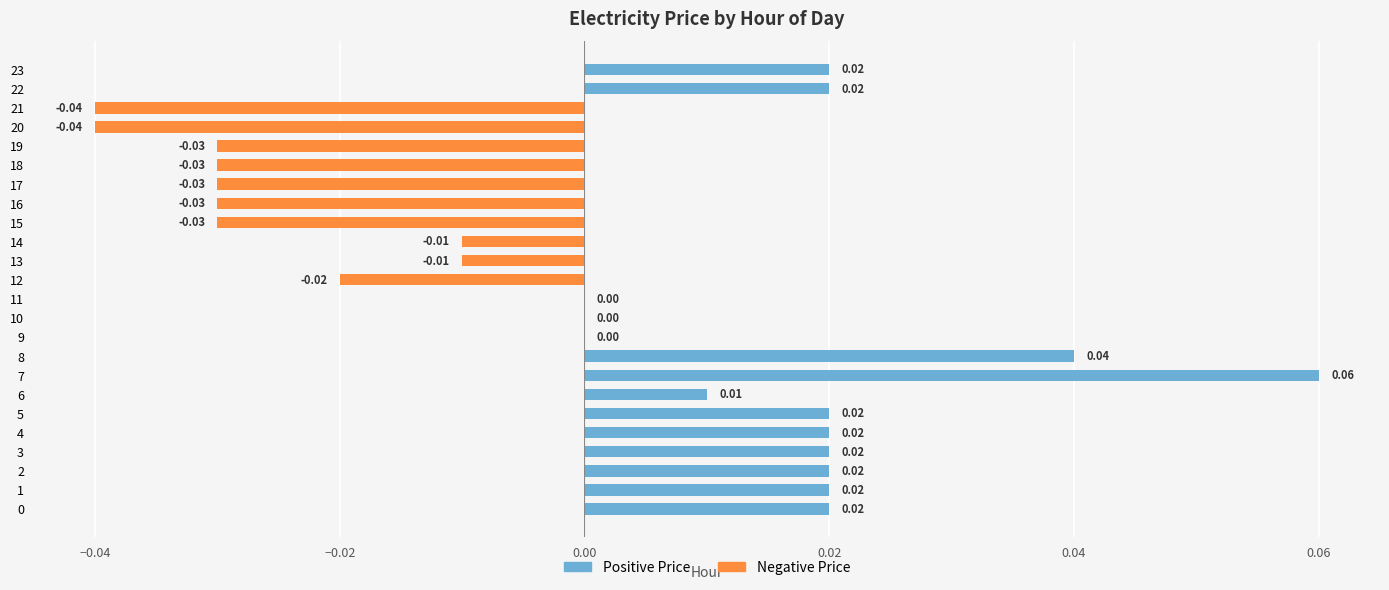

How many categories are shown in the chart?

24